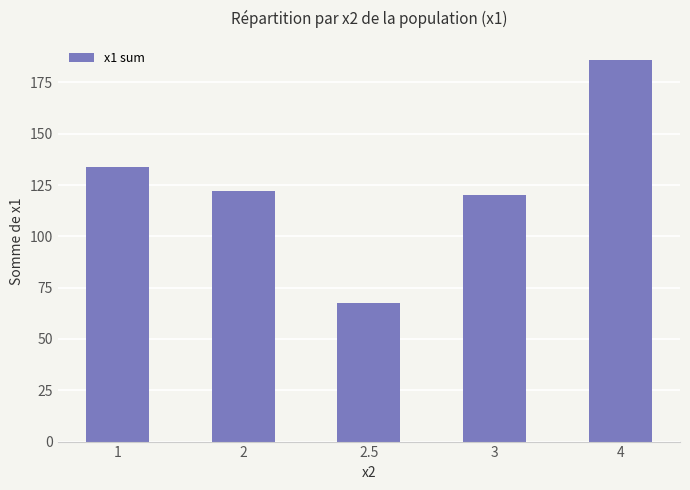

Approximately how many times larger is the value at 2.5 compared to 2?

0.6